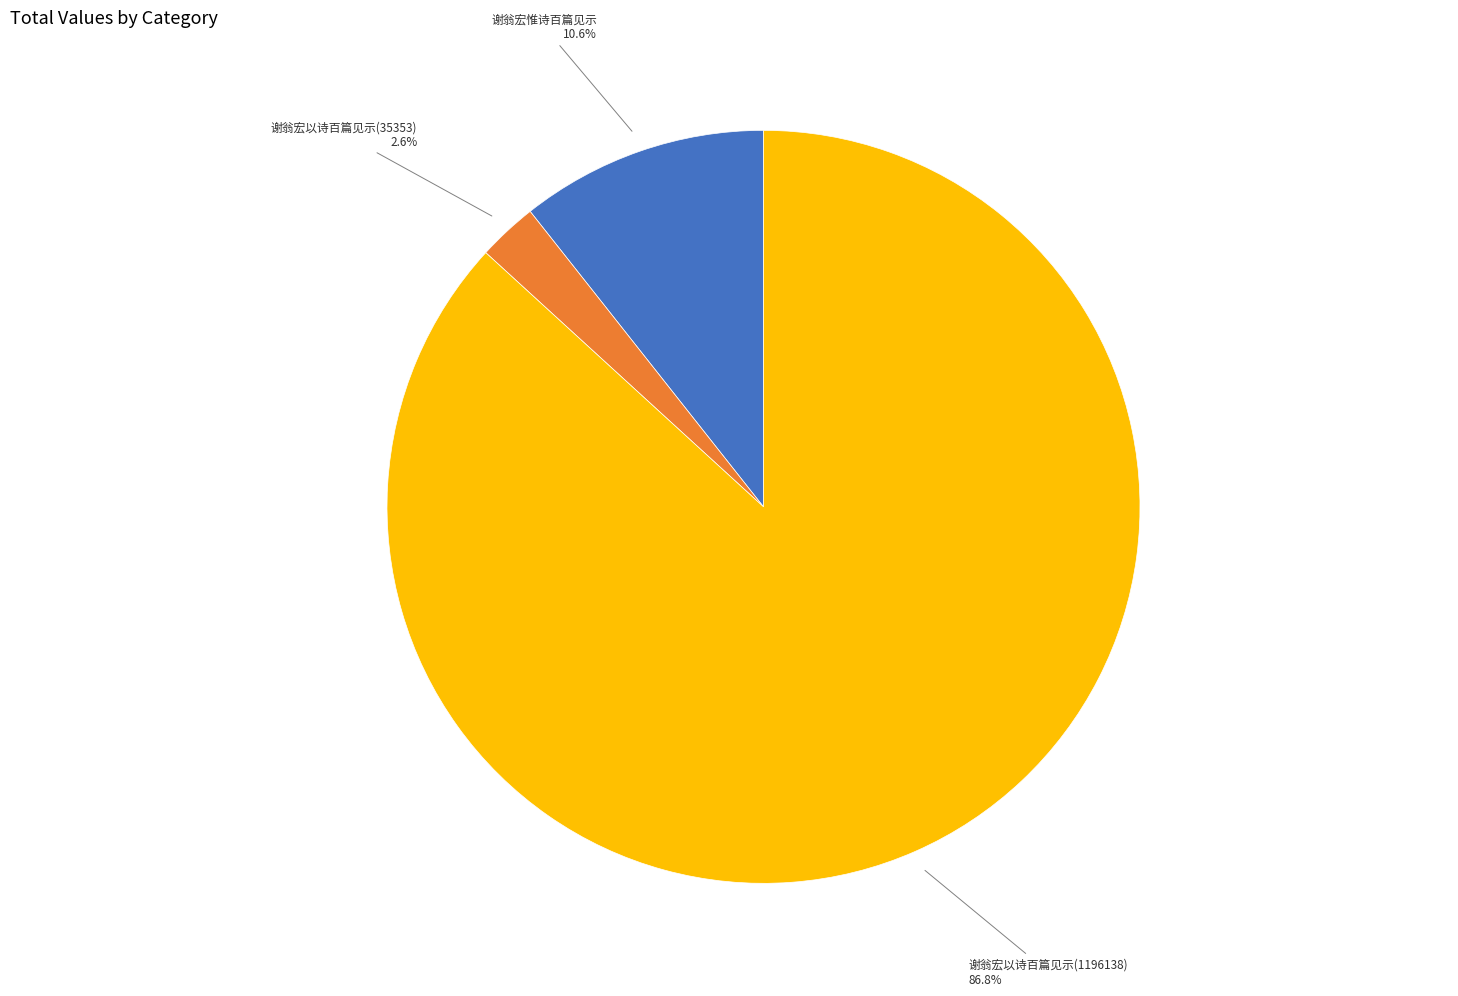

Is there a majority slice in this chart?

Yes